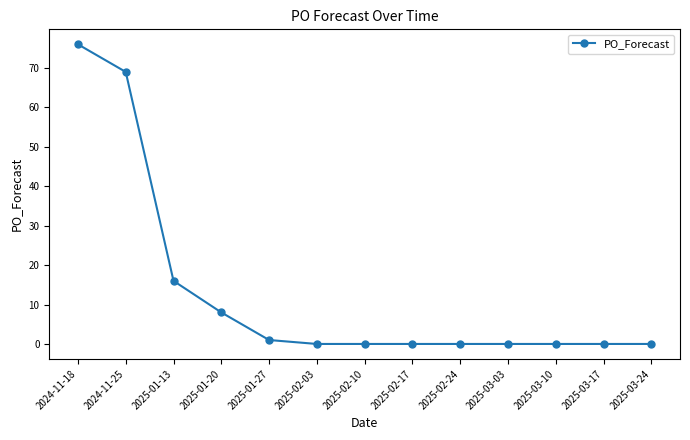

What is the greatest value displayed?

76